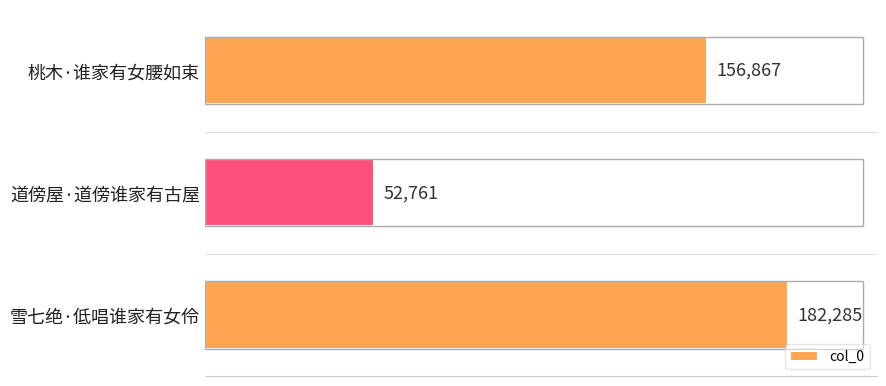

What is the label of the 1st bar from the bottom?

雪七绝·低唱谁家有女伶